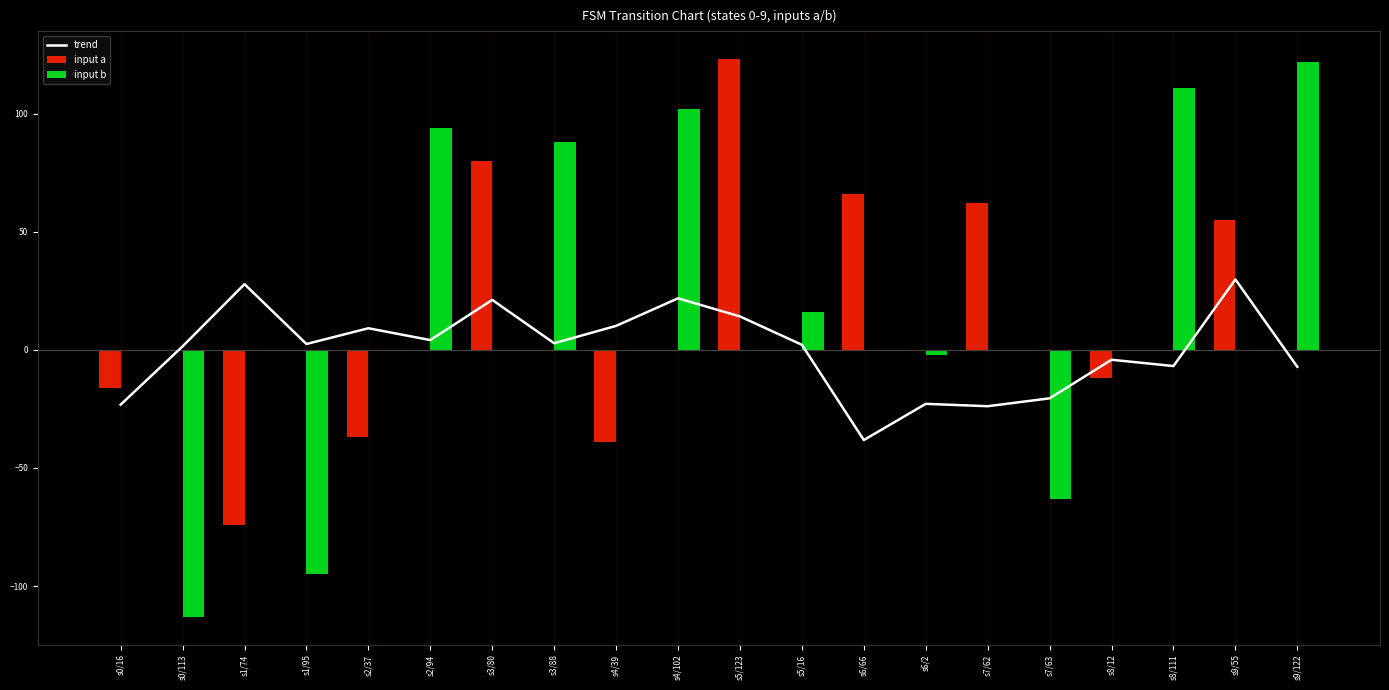

Which series has the widest spread of values?

input b